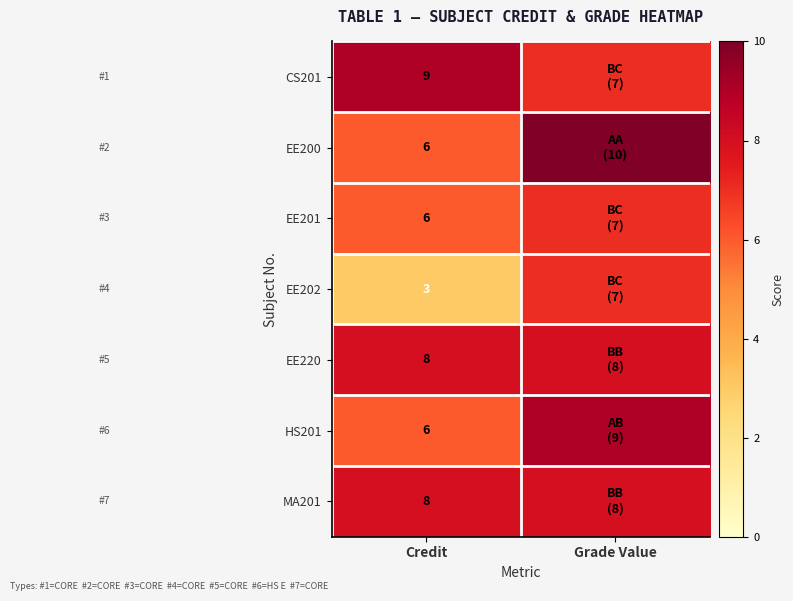

What is the total value across all series at Credit?

46